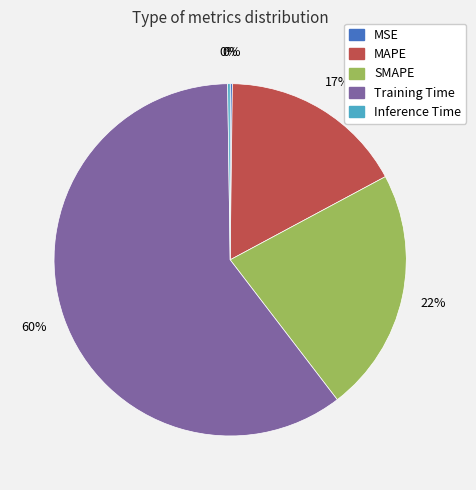

Which category has the biggest portion of the pie?

Training Time